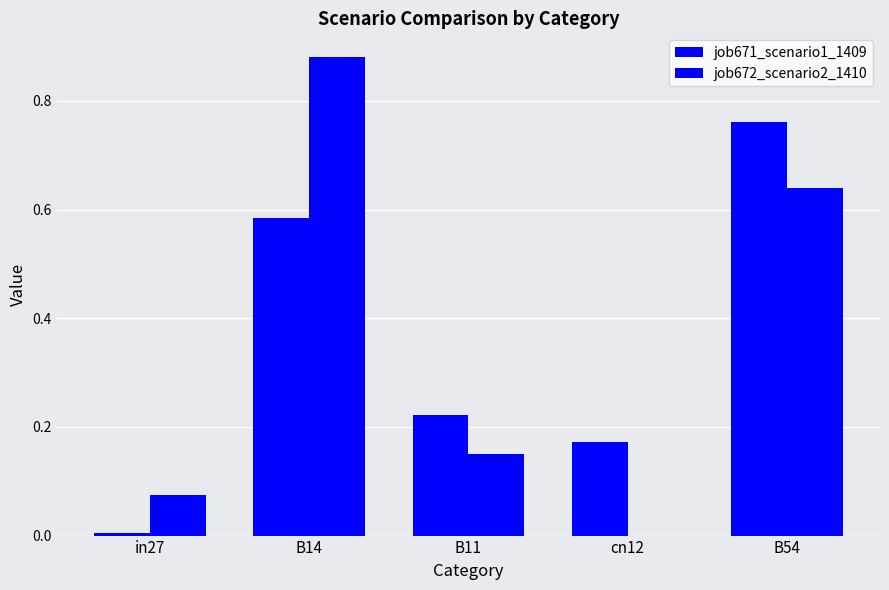

How many values in job672_scenario2_1410 are above zero?

4